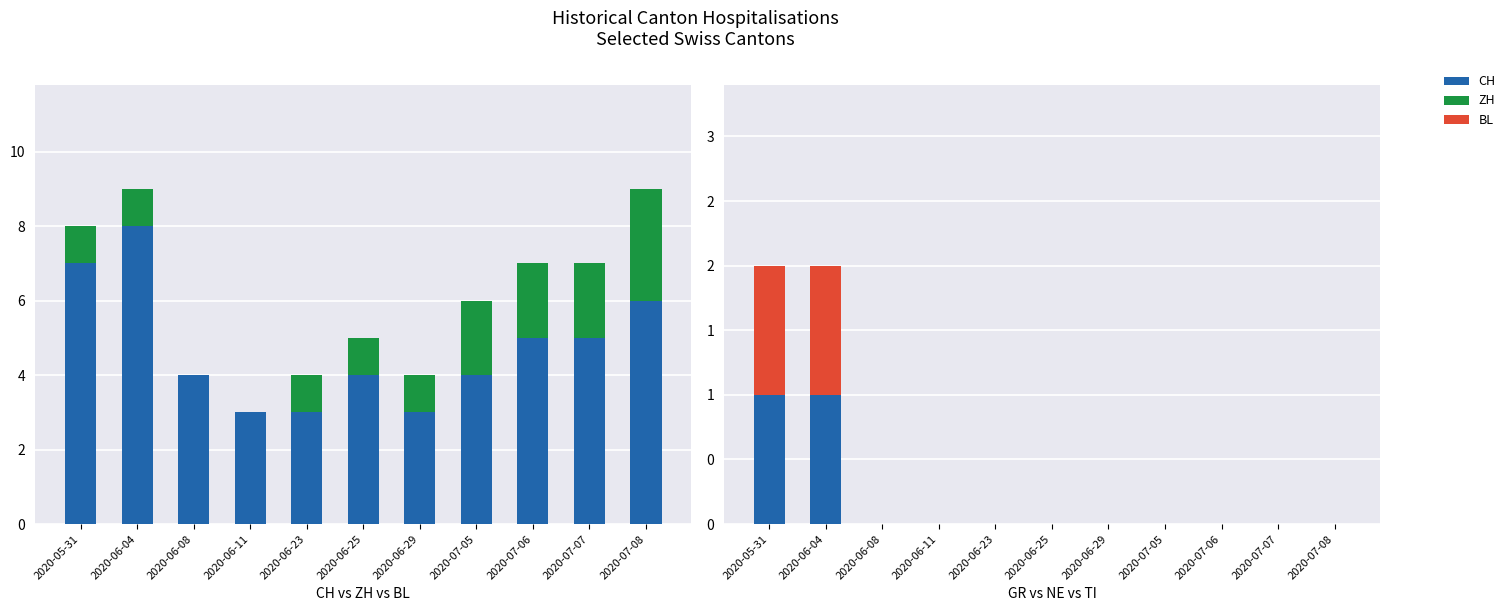

Which series has the largest total across all categories?

CH